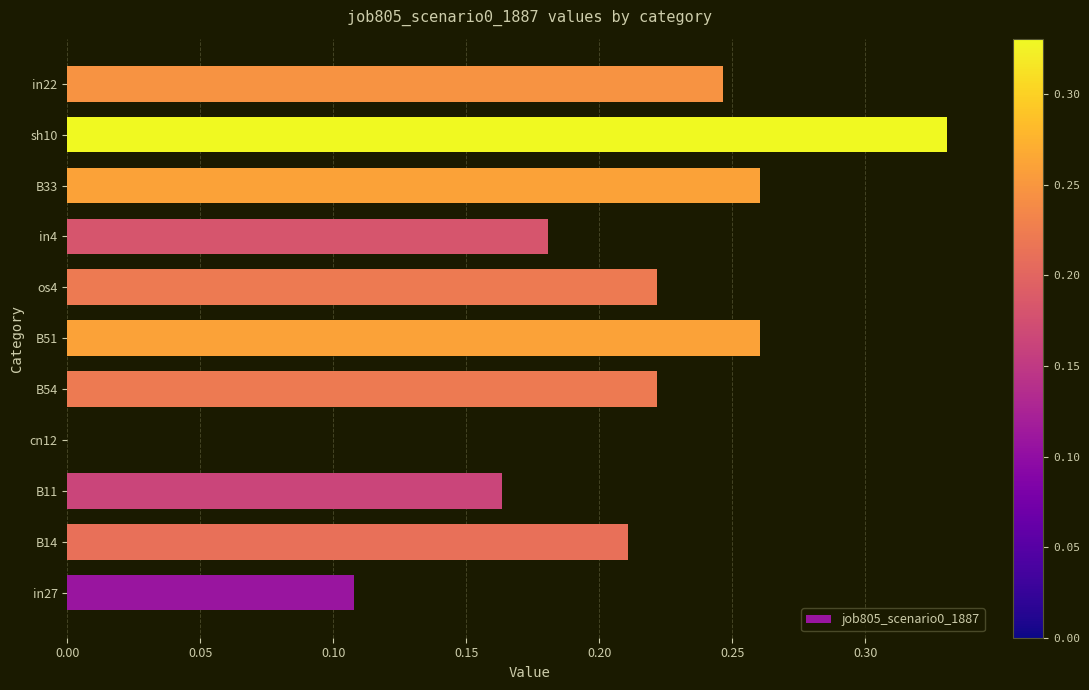

What is the sum of the values at sh10 and in4?

0.5